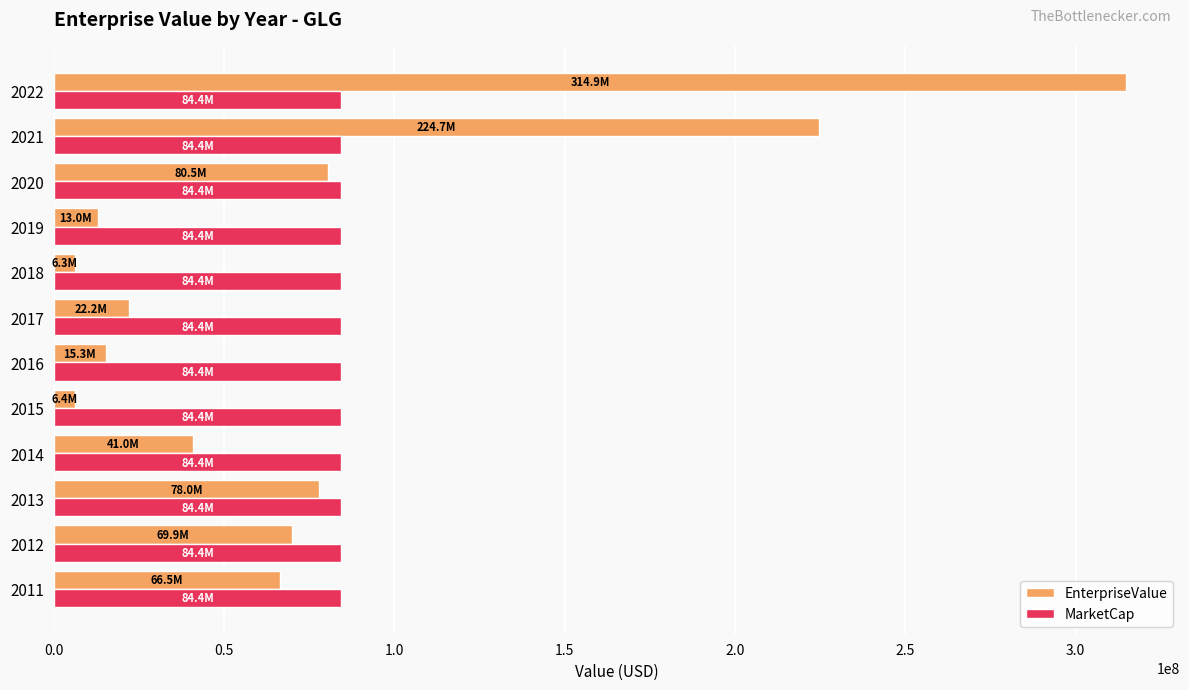

Is the value of MarketCap at 2014 greater than the value of EnterpriseValue at 2021?

No